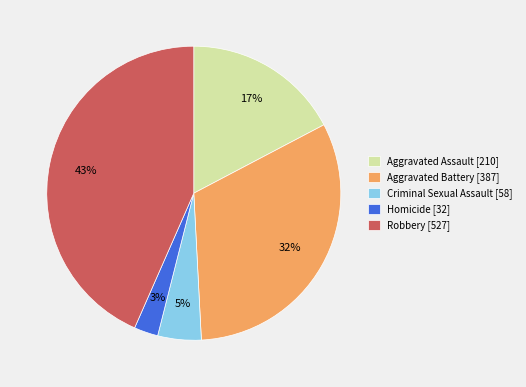

To the nearest percent, what is the average slice percentage?

20%